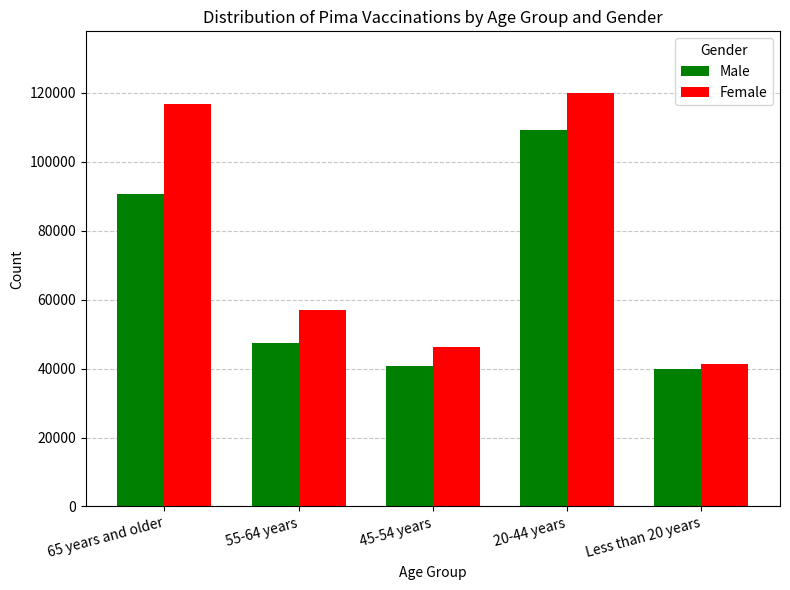

What is the highest value of the Female series?

119861